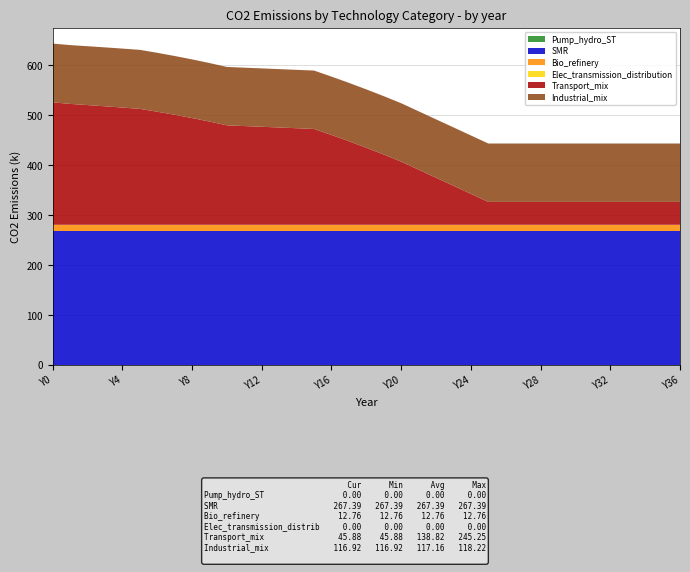

Reading left to right, list all the values displayed in this chart.

Pump_hydro_ST: Y0=0.0	Y1=0.0	Y2=0.0	Y3=0.0	Y4=0.0	Y5=0.0	Y6=0.0	Y7=0.0	Y8=0.0	Y9=0.0	Y10=0.0	Y11=0.0	Y12=0.0	Y13=0.0	Y14=0.0	Y15=0.0	Y16=0.0	Y17=0.0	Y18=0.0	Y19=0.0	Y20=0.0	Y21=0.0	Y22=0.0	Y23=0.0	Y24=0.0	Y25=0.0	Y26=0.0	Y27=0.0	Y28=0.0	Y29=0.0	Y30=0.0	Y31=0.0	Y32=0.0	Y33=0.0	Y34=0.0	Y35=0.0	Y36=0.0
SMR: Y0=267390.0	Y1=267390.0	Y2=267390.0	Y3=267390.0	Y4=267390.0	Y5=267390.0	Y6=267390.0	Y7=267390.0	Y8=267390.0	Y9=267390.0	Y10=267390.0	Y11=267390.0	Y12=267390.0	Y13=267390.0	Y14=267390.0	Y15=267390.0	Y16=267390.0	Y17=267390.0	Y18=267390.0	Y19=267390.0	Y20=267390.0	Y21=267390.0	Y22=267390.0	Y23=267390.0	Y24=267390.0	Y25=267390.0	Y26=267390.0	Y27=267390.0	Y28=267390.0	Y29=267390.0	Y30=267390.0	Y31=267390.0	Y32=267390.0	Y33=267390.0	Y34=267390.0	Y35=267390.0	Y36=267390.0
Bio_refinery: Y0=12762.9	Y1=12762.9	Y2=12762.9	Y3=12762.9	Y4=12762.9	Y5=12762.9	Y6=12762.9	Y7=12762.9	Y8=12762.9	Y9=12762.9	Y10=12762.9	Y11=12762.9	Y12=12762.9	Y13=12762.9	Y14=12762.9	Y15=12762.9	Y16=12762.9	Y17=12762.9	Y18=12762.9	Y19=12762.9	Y20=12762.9	Y21=12762.9	Y22=12762.9	Y23=12762.9	Y24=12762.9	Y25=12762.9	Y26=12762.9	Y27=12762.9	Y28=12762.9	Y29=12762.9	Y30=12762.9	Y31=12762.9	Y32=12762.9	Y33=12762.9	Y34=12762.9	Y35=12762.9	Y36=12762.9
Elec_transmission_distribution: Y0=0.0	Y1=0.0	Y2=0.0	Y3=0.0	Y4=0.0	Y5=0.0	Y6=0.0	Y7=0.0	Y8=0.0	Y9=0.0	Y10=0.0	Y11=0.0	Y12=0.0	Y13=0.0	Y14=0.0	Y15=0.0	Y16=0.0	Y17=0.0	Y18=0.0	Y19=0.0	Y20=0.0	Y21=0.0	Y22=0.0	Y23=0.0	Y24=0.0	Y25=0.0	Y26=0.0	Y27=0.0	Y28=0.0	Y29=0.0	Y30=0.0	Y31=0.0	Y32=0.0	Y33=0.0	Y34=0.0	Y35=0.0	Y36=0.0
Transport_mix: Y0=245247.5	Y1=242117.7	Y2=239765.1	Y3=237317.4	Y4=234779.4	Y5=232155.7	Y6=226474.6	Y7=220359.9	Y8=213789.9	Y9=206741.5	Y10=199190.1	Y11=197746.1	Y12=196302.2	Y13=194858.3	Y14=193414.3	Y15=191970.4	Y16=179885.9	Y17=167328.3	Y18=154269.2	Y19=140678.0	Y20=126521.5	Y21=110393.3	Y22=94265.2	Y23=78137.1	Y24=62009.0	Y25=45880.9	Y26=45880.9	Y27=45880.9	Y28=45880.9	Y29=45880.9	Y30=45880.9	Y31=45880.9	Y32=45880.9	Y33=45880.9	Y34=45880.9	Y35=45880.9	Y36=45880.9
Industrial_mix: Y0=117660.4	Y1=117771.7	Y2=117883.0	Y3=117994.4	Y4=118105.8	Y5=118217.2	Y6=117967.2	Y7=117712.8	Y8=117453.9	Y9=117190.3	Y10=116921.9	Y11=116921.9	Y12=116921.9	Y13=116921.9	Y14=116921.9	Y15=116921.9	Y16=116921.9	Y17=116921.9	Y18=116921.9	Y19=116921.9	Y20=116921.9	Y21=116921.9	Y22=116921.9	Y23=116921.9	Y24=116921.9	Y25=116921.9	Y26=116921.9	Y27=116921.9	Y28=116921.9	Y29=116921.9	Y30=116921.9	Y31=116921.9	Y32=116921.9	Y33=116921.9	Y34=116921.9	Y35=116921.9	Y36=116921.9